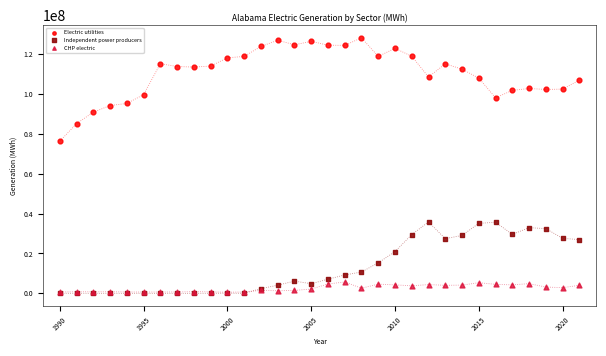

Across all series, what Y value is closest to 64029652?

76231696